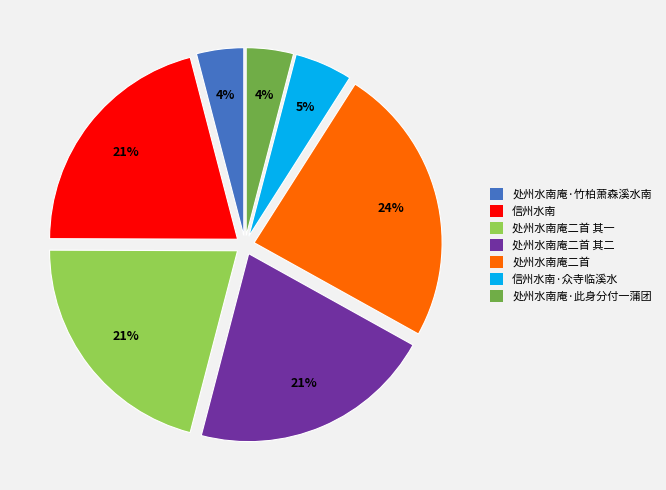

What percentage is the 处州水南庵·竹柏萧森溪水南 slice, to the nearest percent?

4%